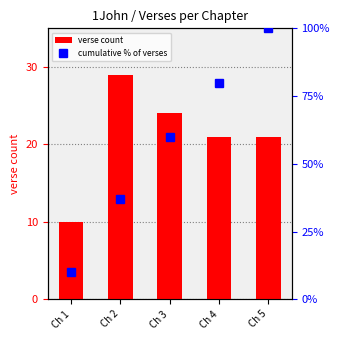

What is the difference between the cumulative % of verses values at Ch 5 and Ch 3?

40